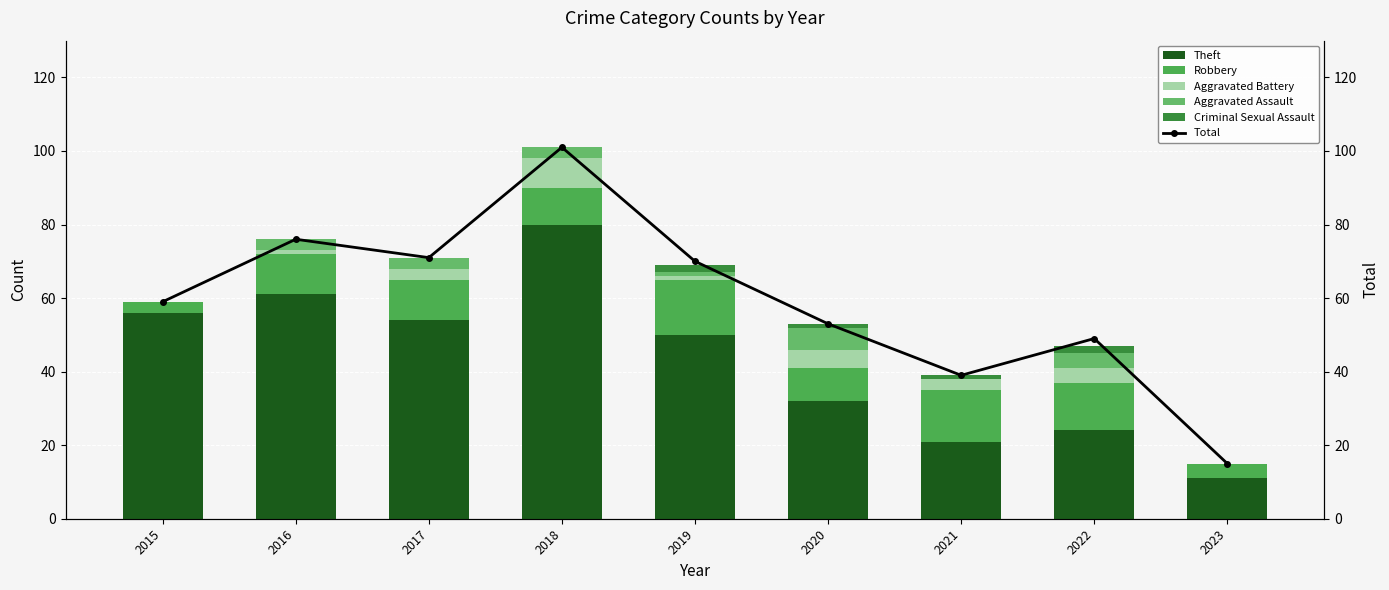

The value of Robbery at 2018 is 10. True or false?

True